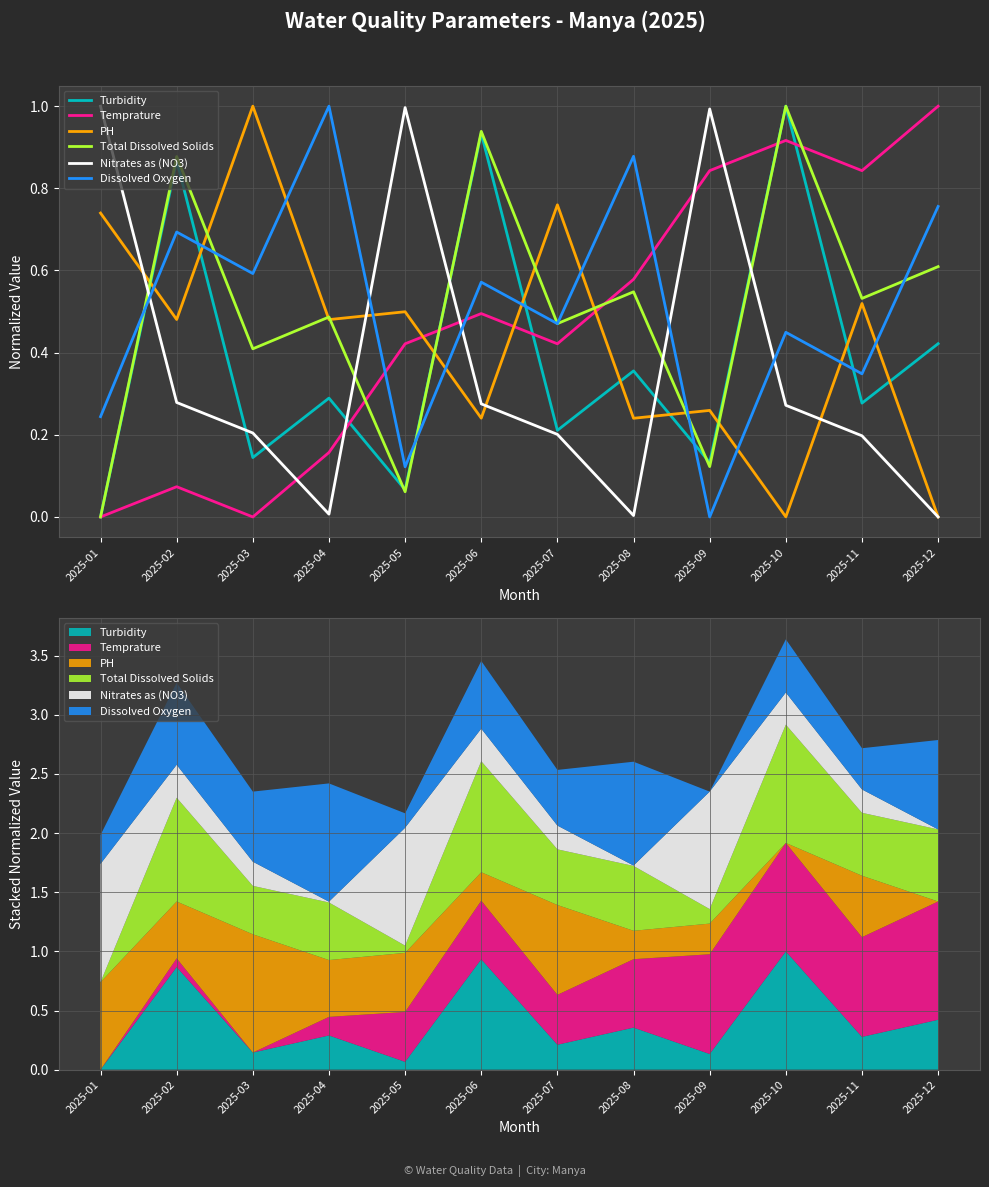

Between 2025-06 and 2025-12, which series saw the biggest shift?

Turbidity